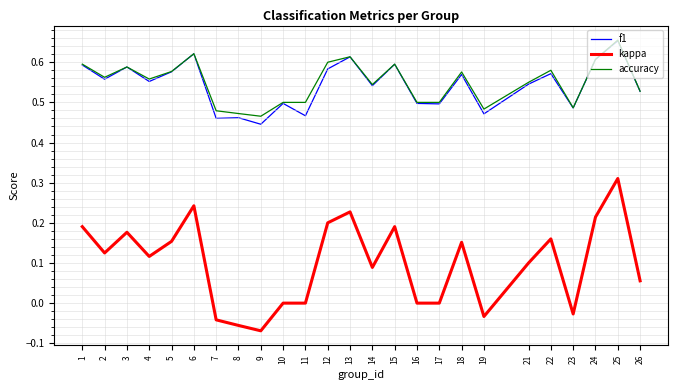

Is it true that kappa equals 0.1 at 26?

True